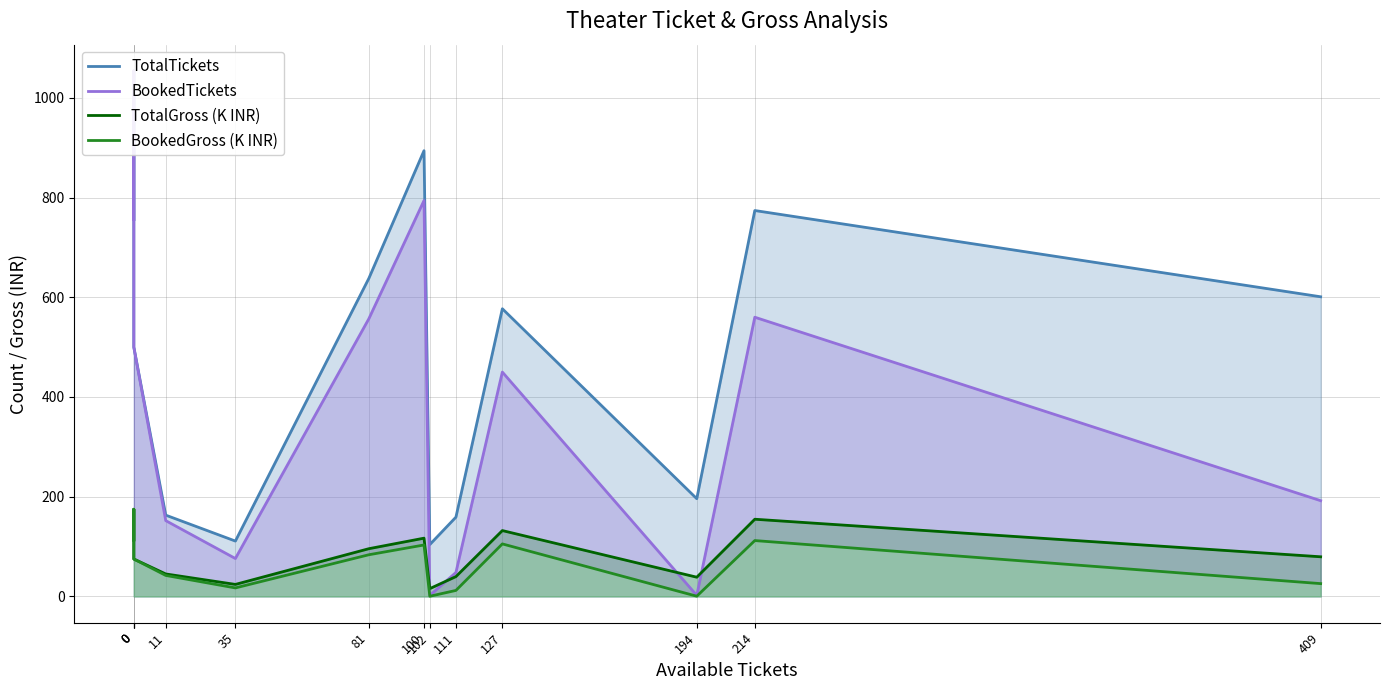

Which series has the largest range (max minus min)?

BookedTickets